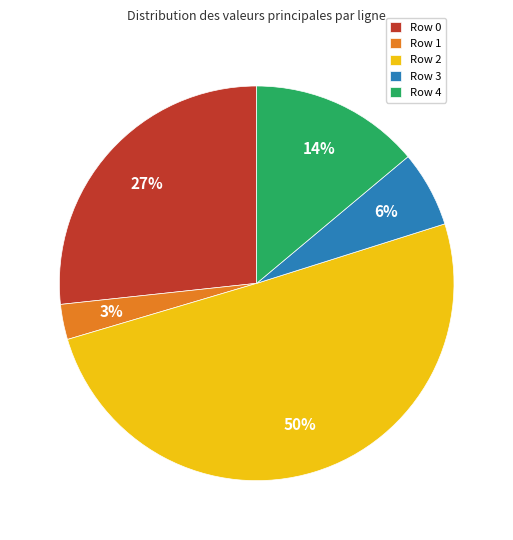

To the nearest percent, what is the average slice percentage?

20%